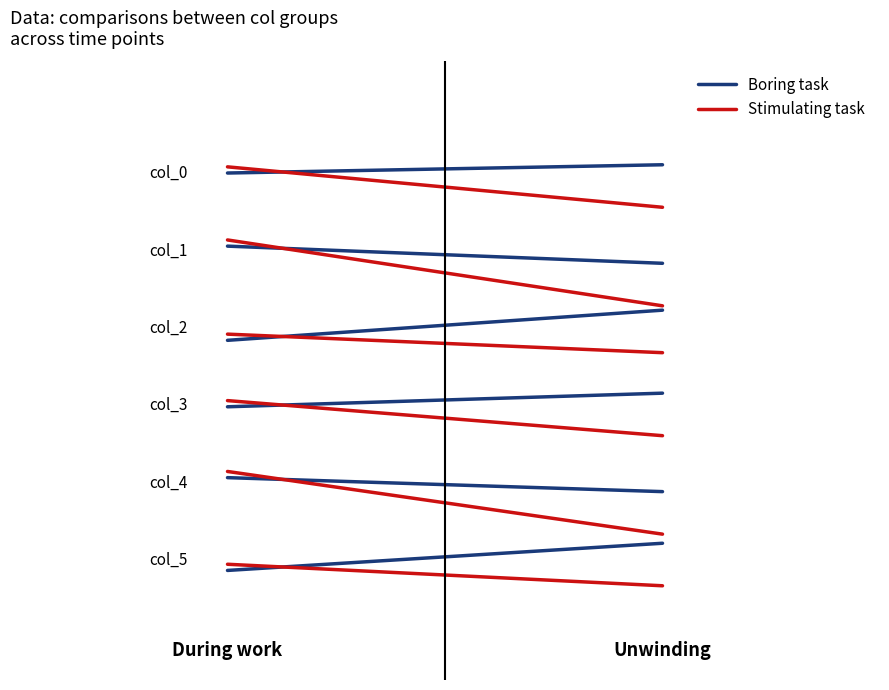

The value of Boring task at 1.00 is 5.2. True or false?

True